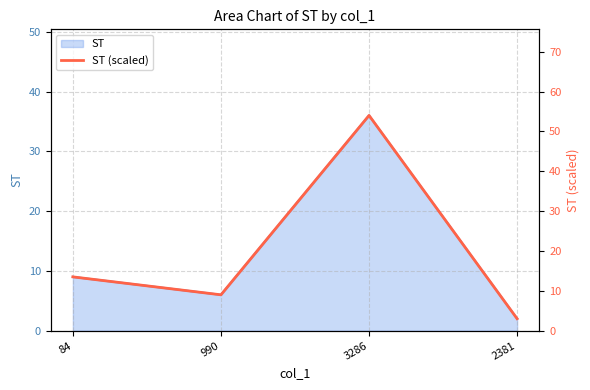

List the labels in order of value, largest first.

3286, 84, 990, 2381